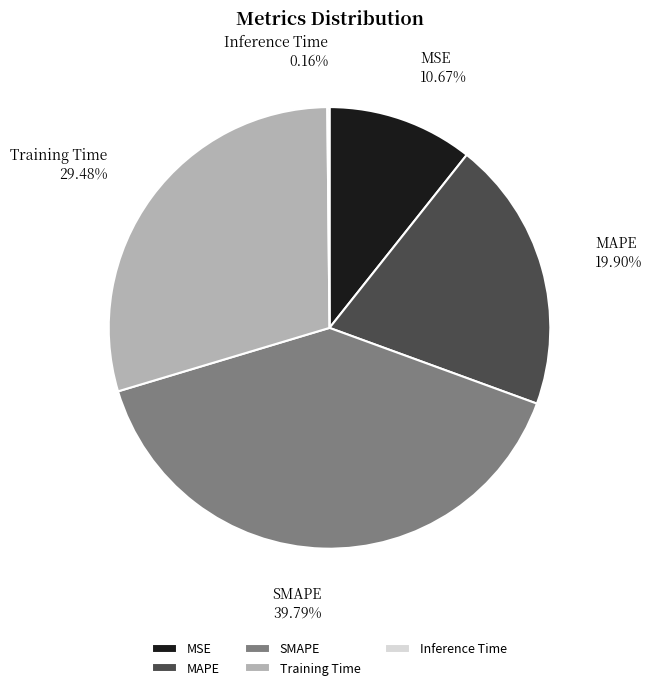

What is the largest slice in the pie chart?

SMAPE